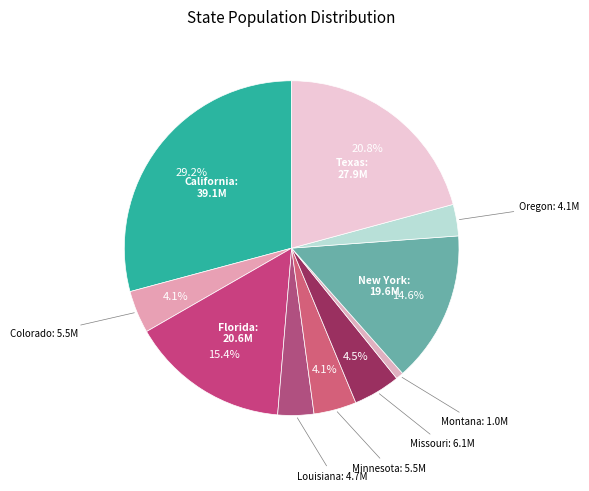

What is the smallest slice in the pie chart?

Montana